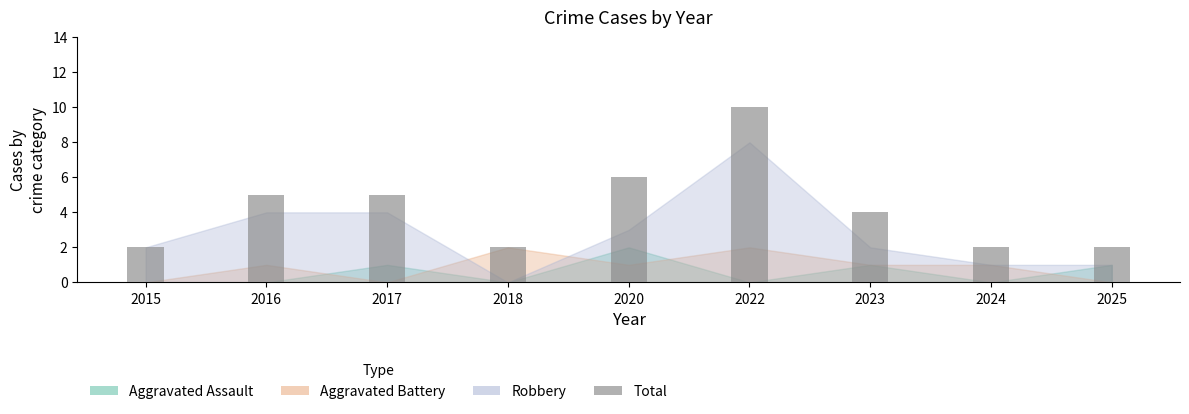

The value at 2020 is 6. True or false?

True